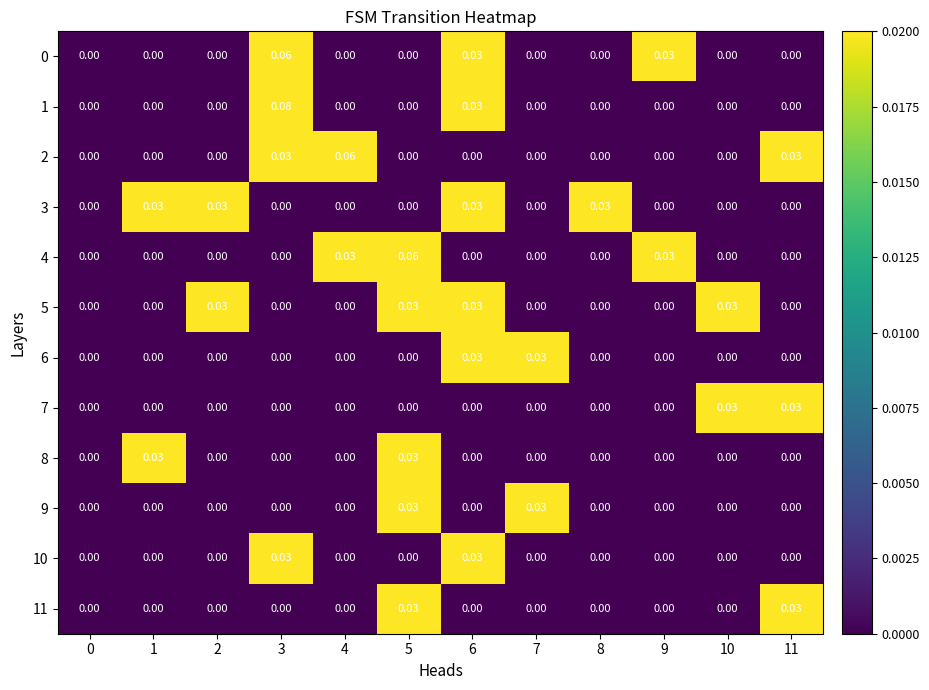

Is the value of 0 at 6 greater than the value of 8 at 9?

Yes